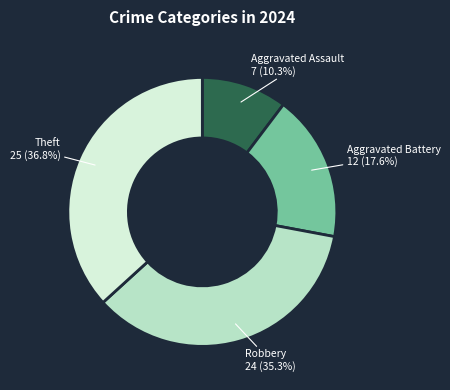

Which slice is the largest?

Theft